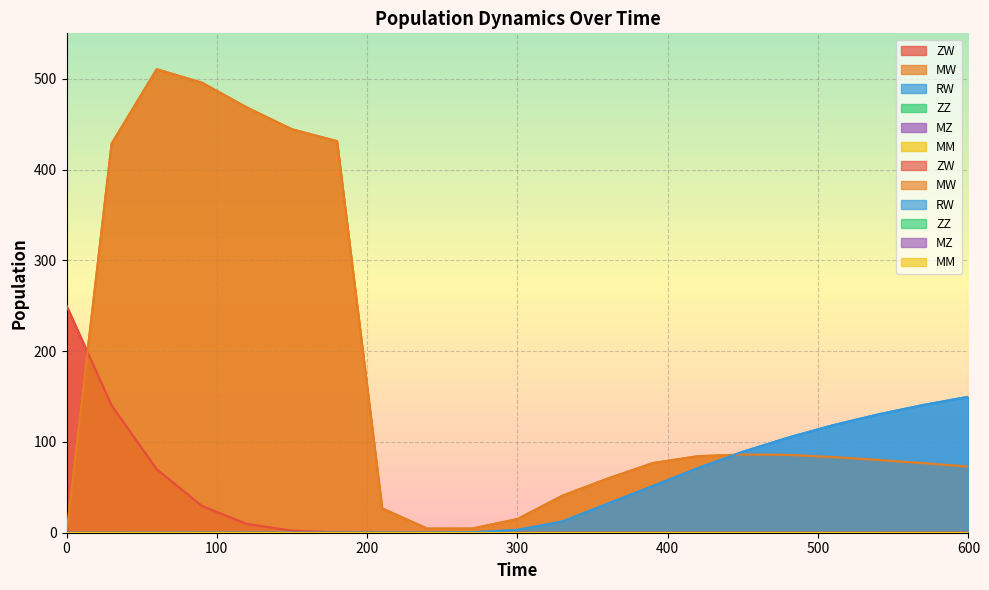

Between 0 and 540, which series saw the biggest shift?

ZW